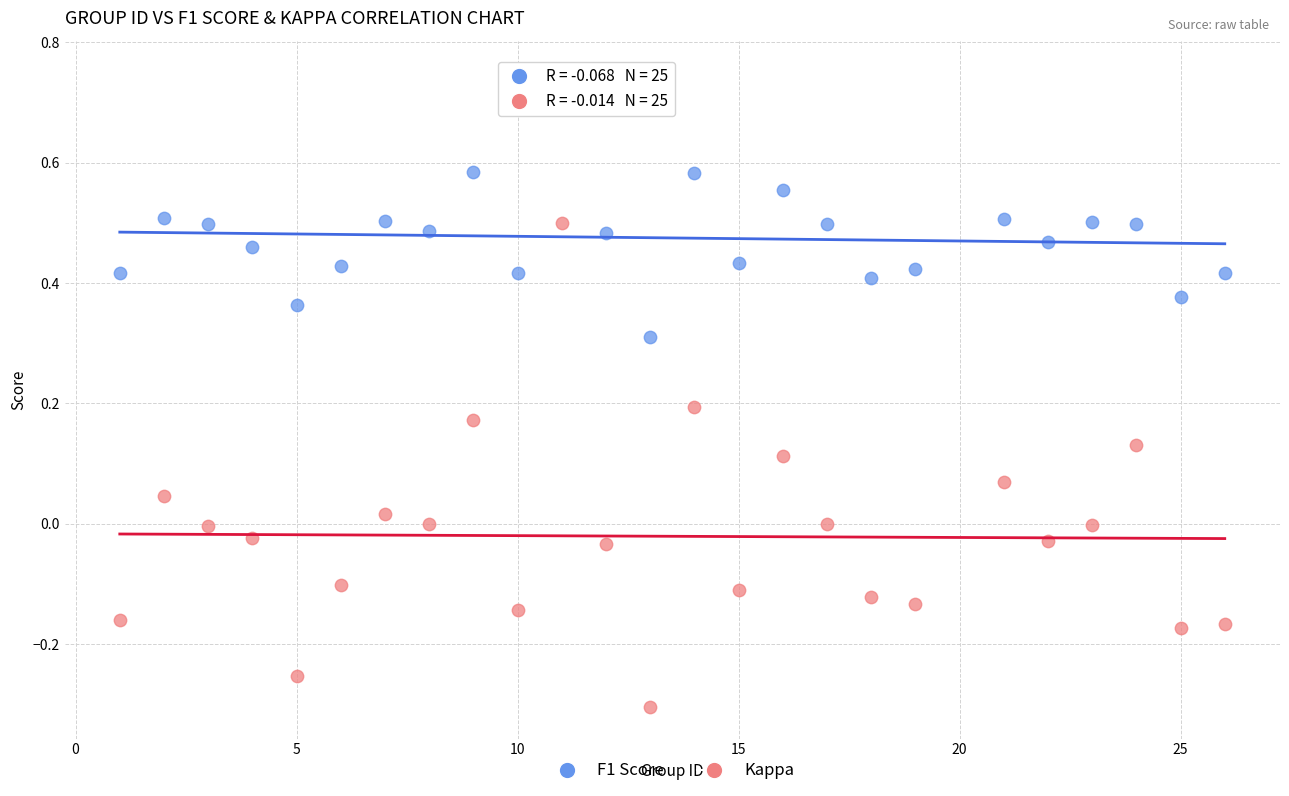

What are all the series names shown in the legend?

F1 Score, Kappa